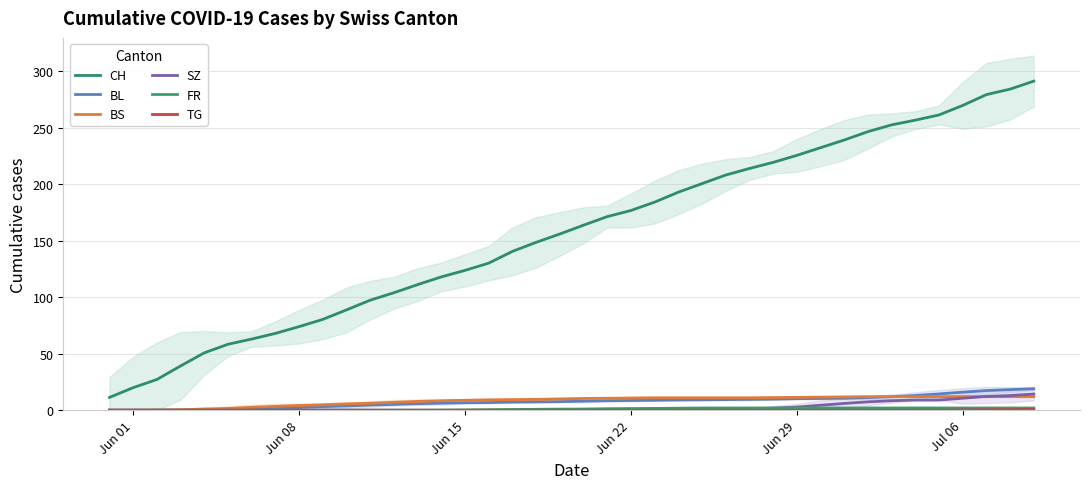

At how many categories does at least one series exceed 176?

18